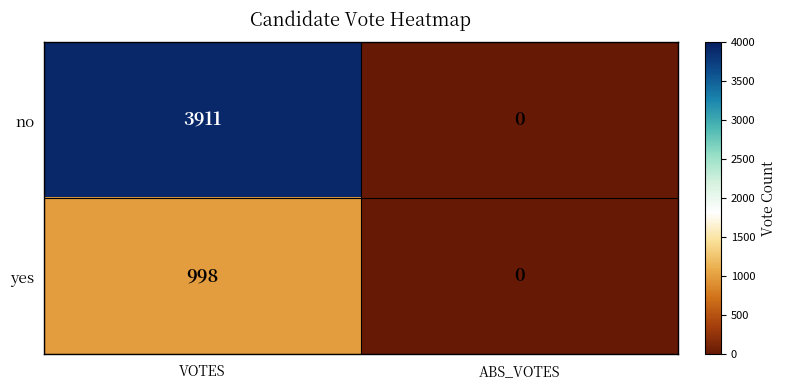

How many values in no are above zero?

1